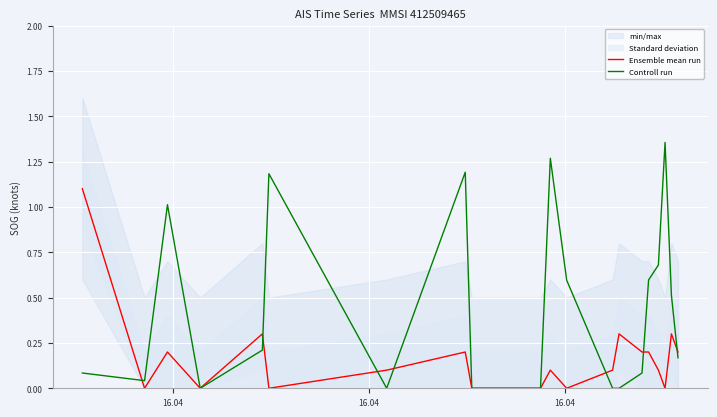

Reading right to left, list all the values displayed in this chart.

Ensemble mean run: 0.2	0.3	0.0	0.1	0.2	0.2	0.3	0.1	0.0	0.1	0.0	0.0	0.2	0.1	0.0	0.3	0.0	0.2	0.0	1.1
Controll run: 0.2	0.5	1.4	0.7	0.6	0.1	0.0	0.0	0.6	1.3	0.0	0.0	1.2	0.0	1.2	0.2	0.0	1.0	0.0	0.1